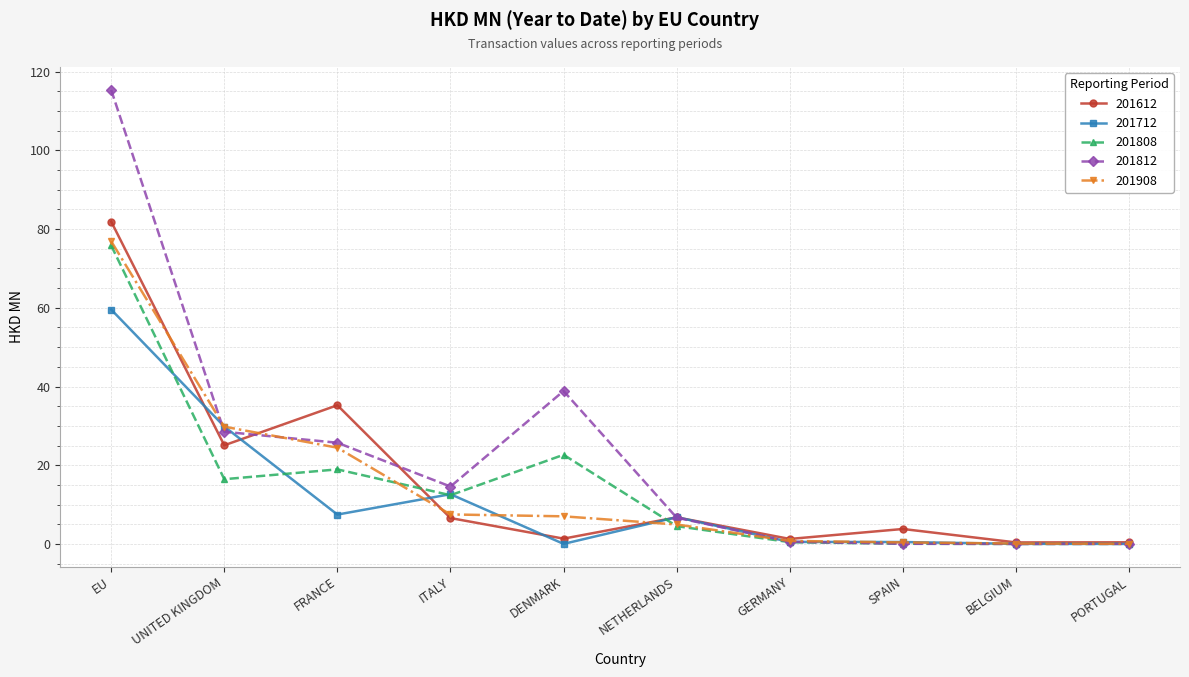

Between EU and PORTUGAL, which series saw the biggest shift?

201812